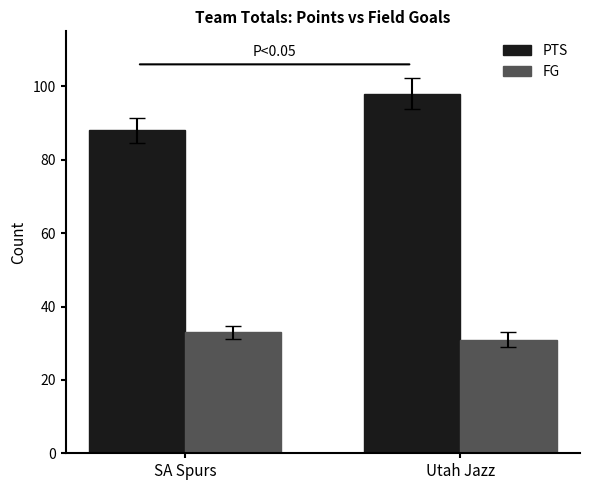

At which category is the sum across all series the highest?

Utah Jazz